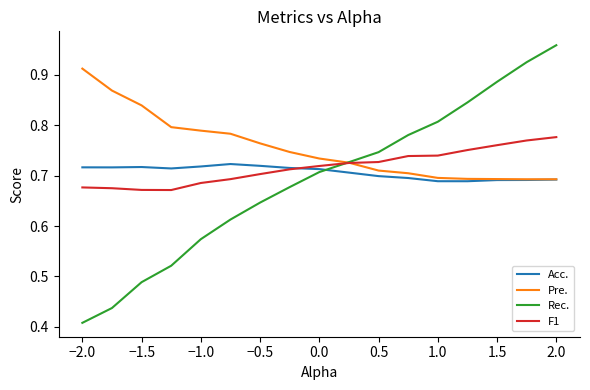

True or false: Acc. and F1 intersect in this chart.

True